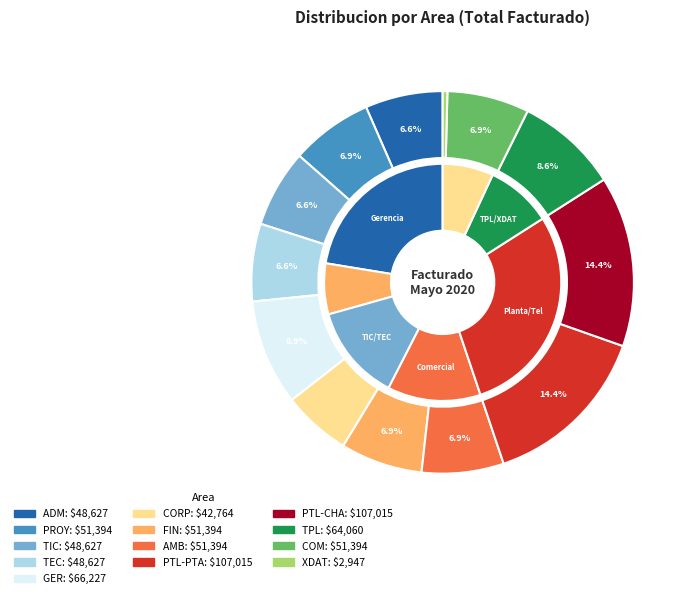

True or false: GER accounts for 23% of the total.

False